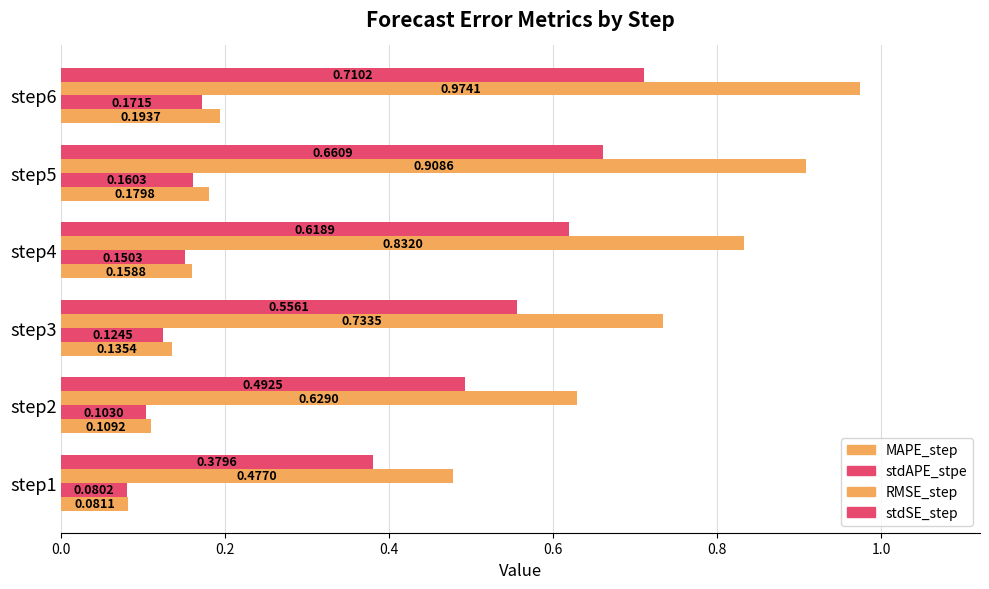

Count the number of data series in this chart.

4